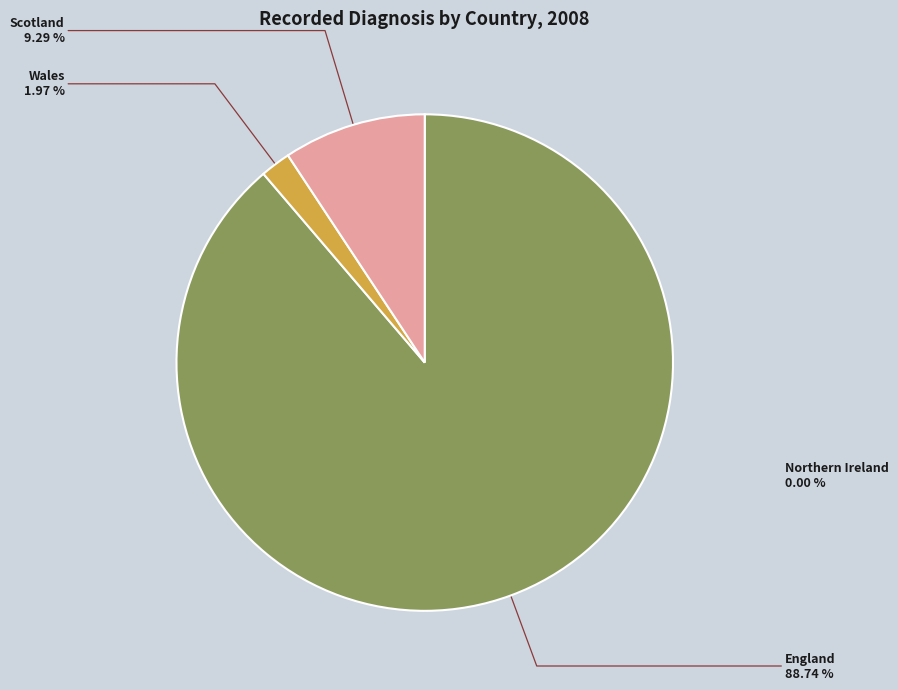

True or false: England accounts for 89% of the total.

True